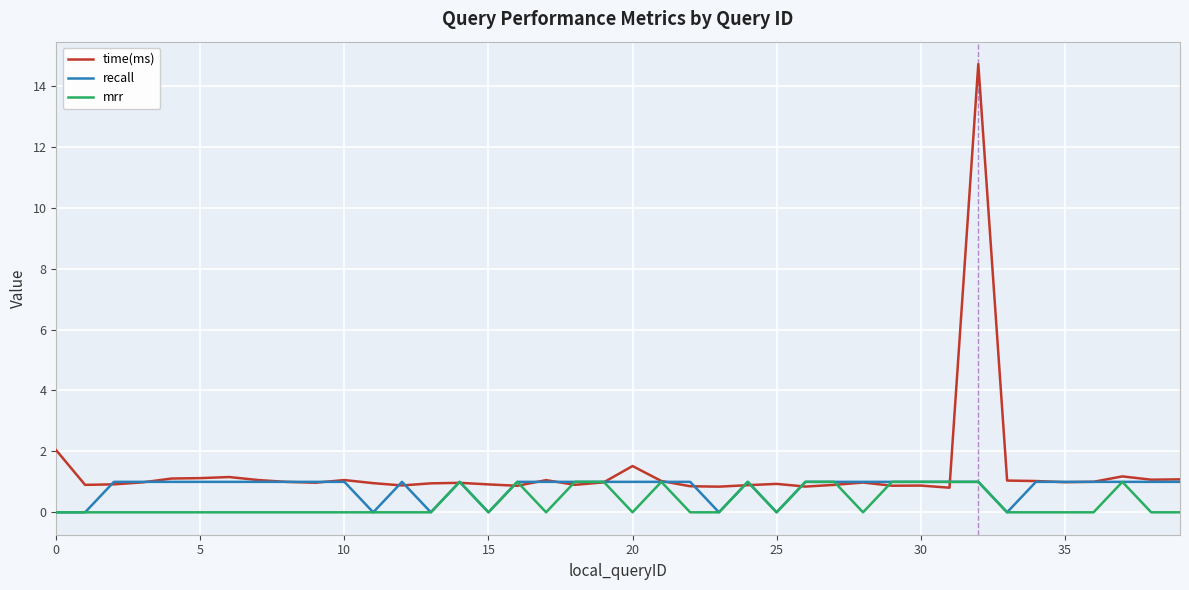

What is the maximum value for time(ms)?

14.7